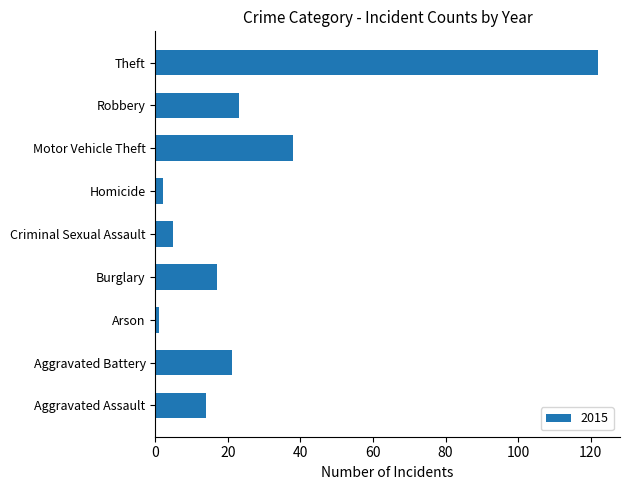

Which label corresponds to the largest value in the chart?

Theft